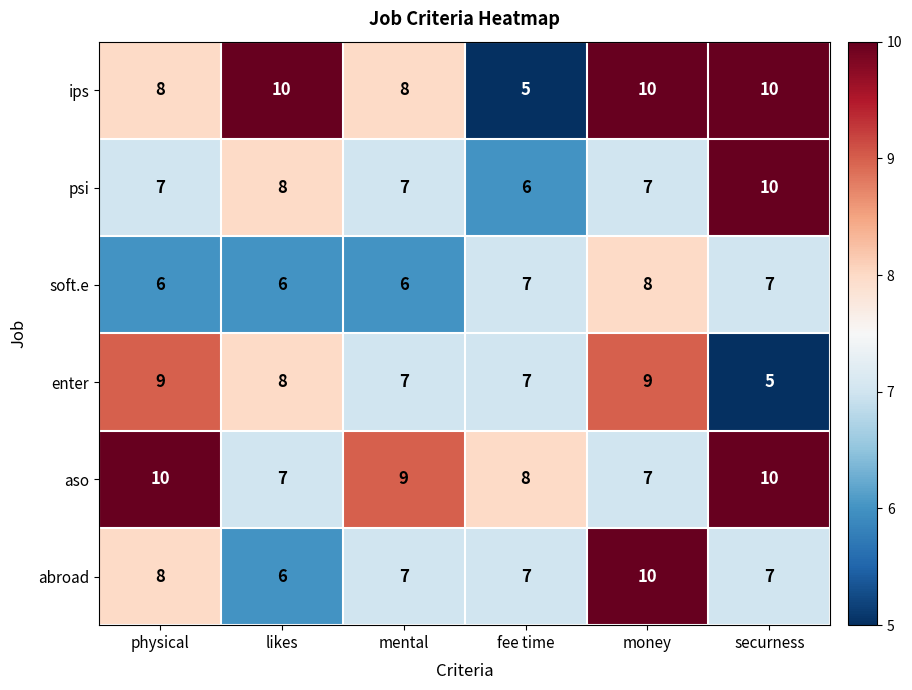

What is the sum of the psi values at likes and securness?

18